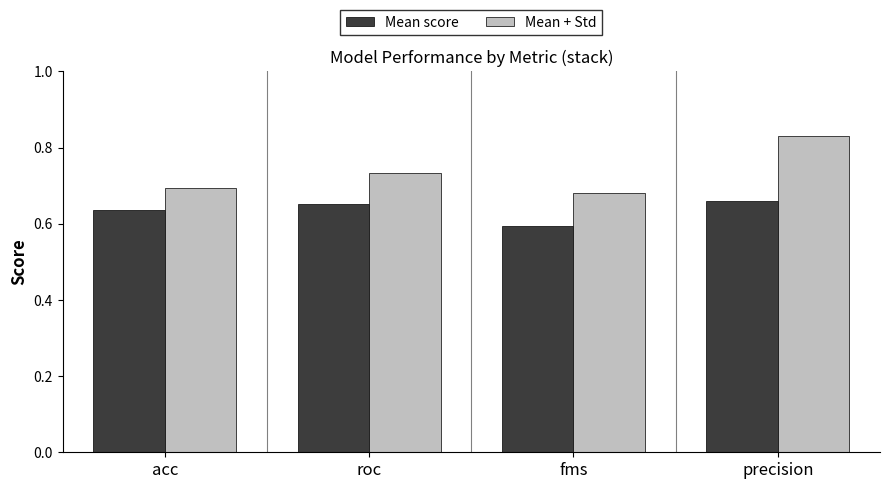

True or false: Mean score has a value of 0.4 at acc.

False